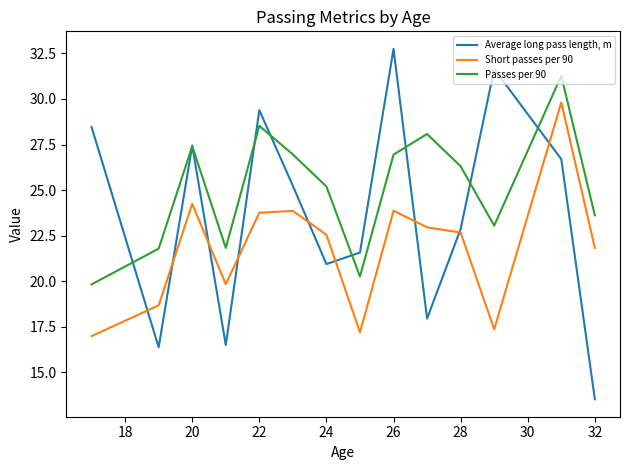

Which series has the largest total across all categories?

Passes per 90